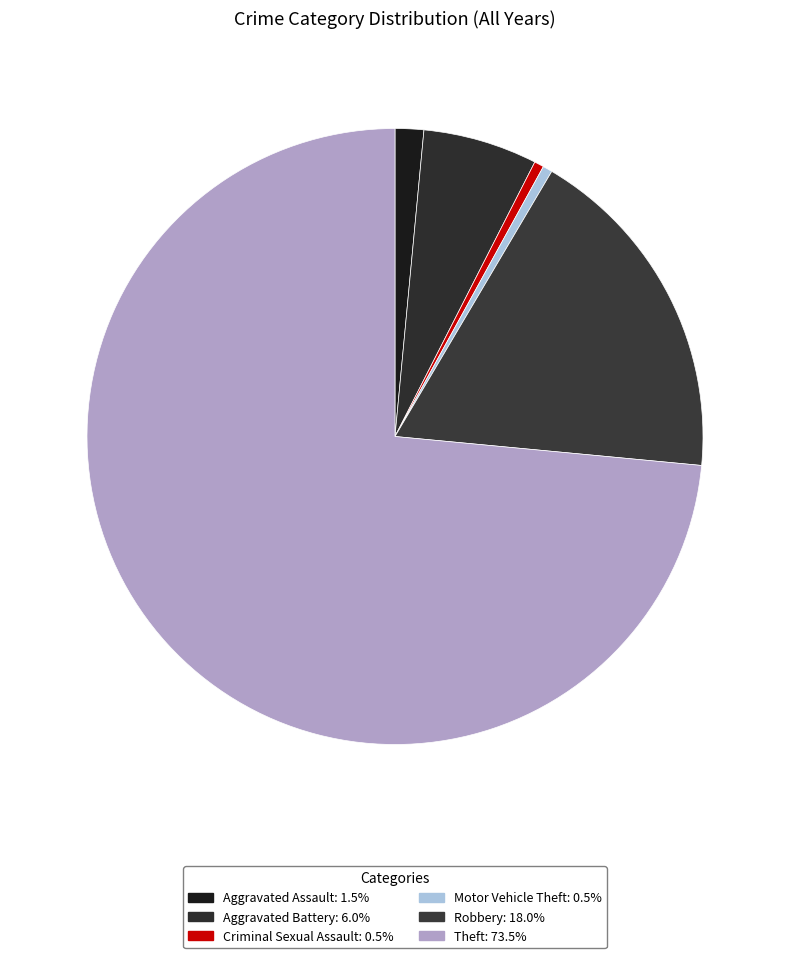

How many segments does this pie chart have?

6